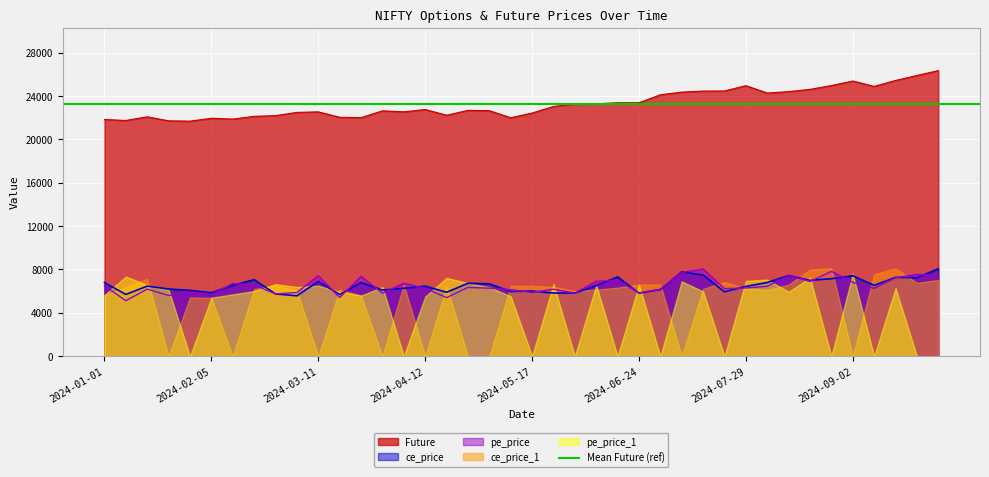

The value of ce_price at 2024-01-01 is 11504.8. True or false?

False